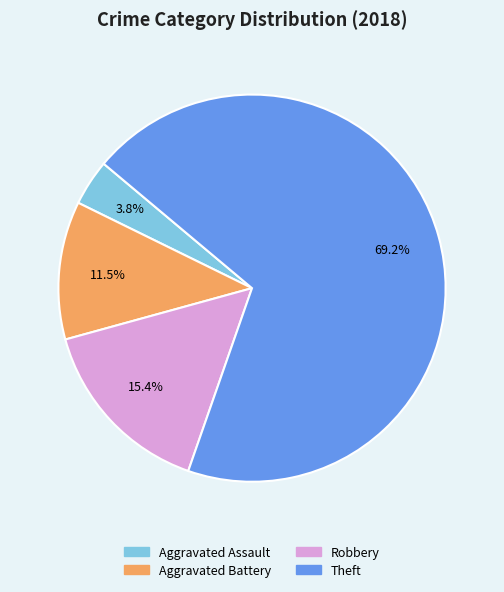

How many segments does this pie chart have?

4